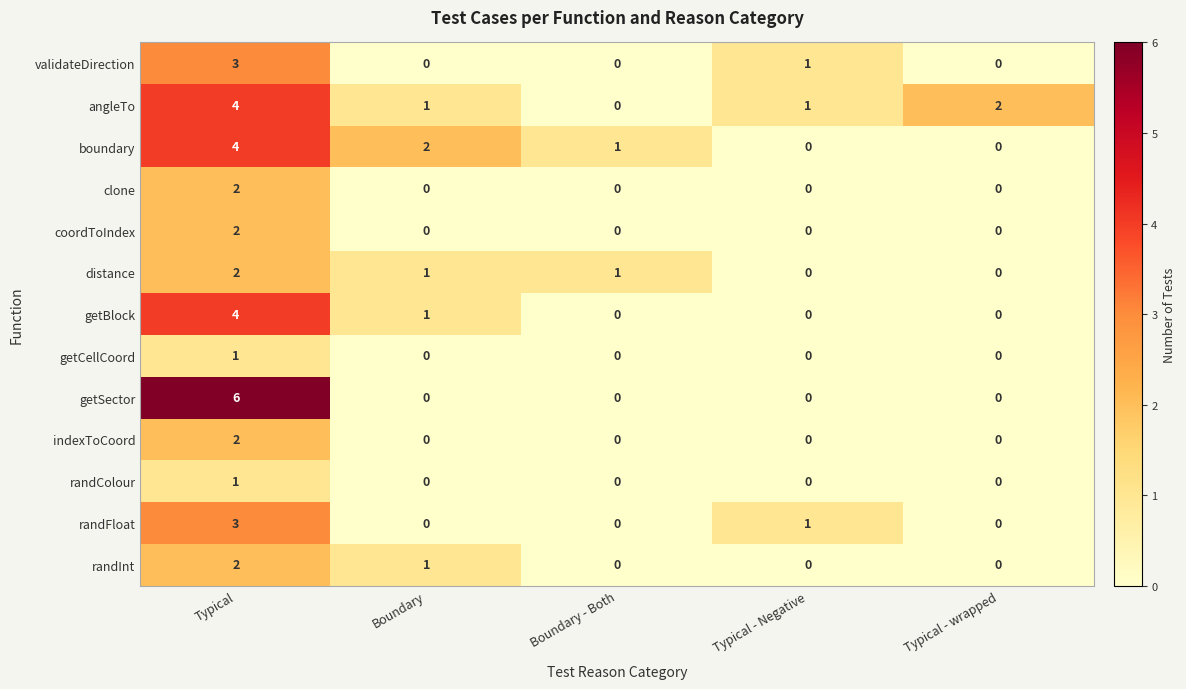

Where does the distance series first go above 1?

Typical